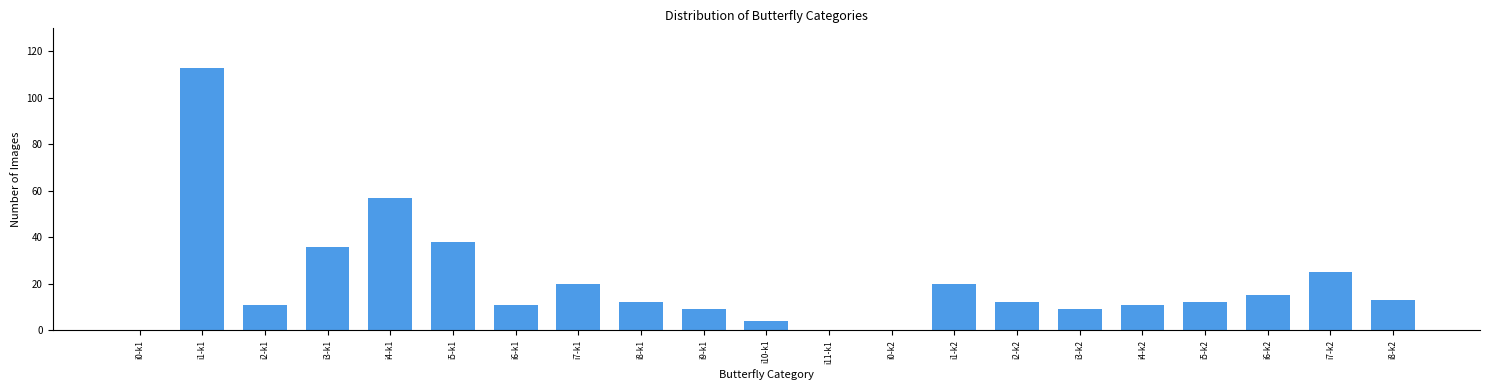

How many distinct data groups are displayed?

1